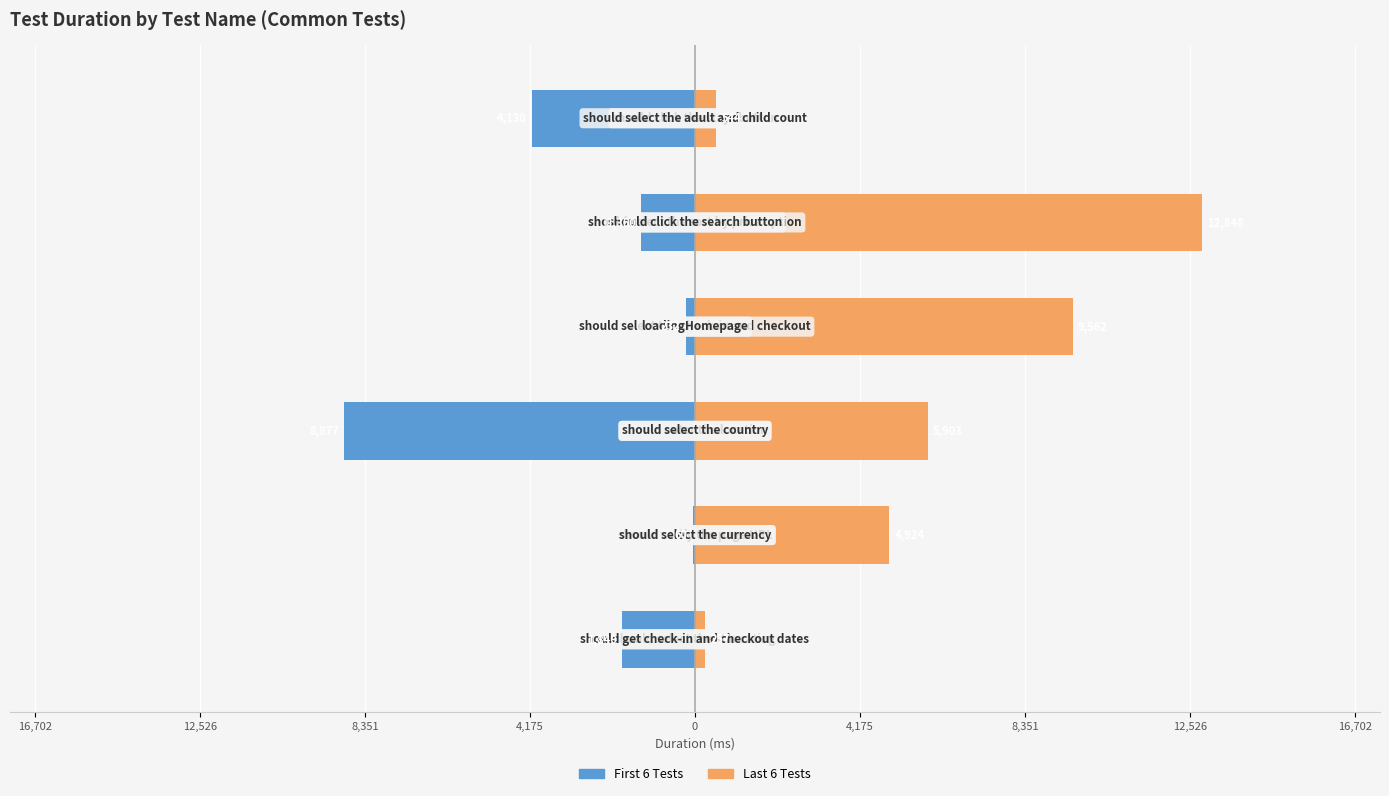

What is the difference between the maximum and second lowest values in the Last 6 Tests series?

12304